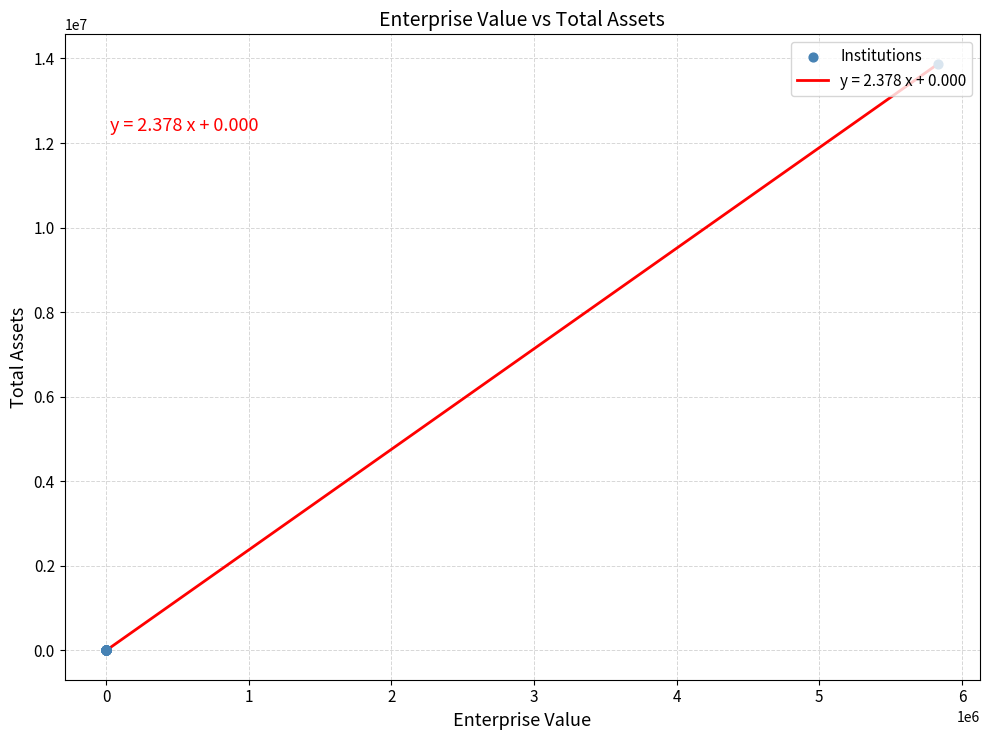

What is the maximum value shown in the chart?

13876501.8